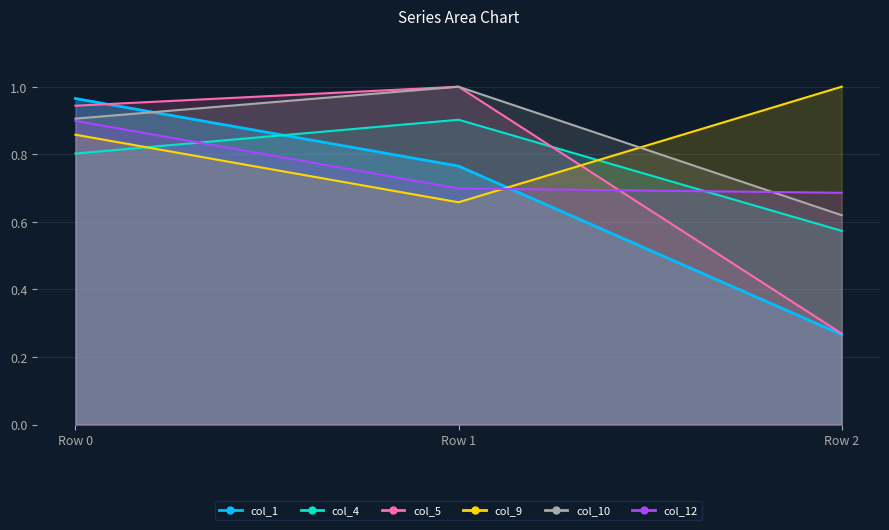

What is the maximum value for col_9?

1.0